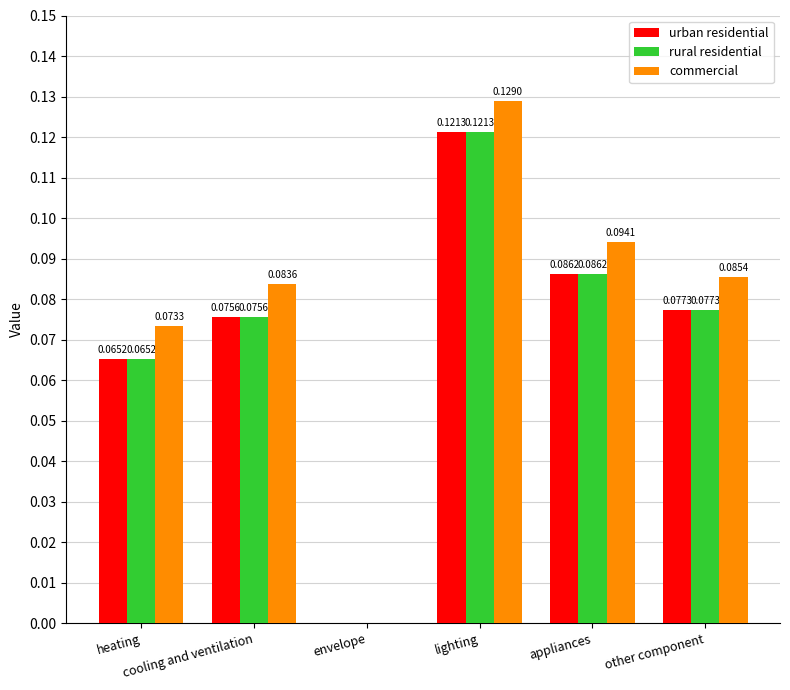

What is the sum of all urban residential values?

0.4